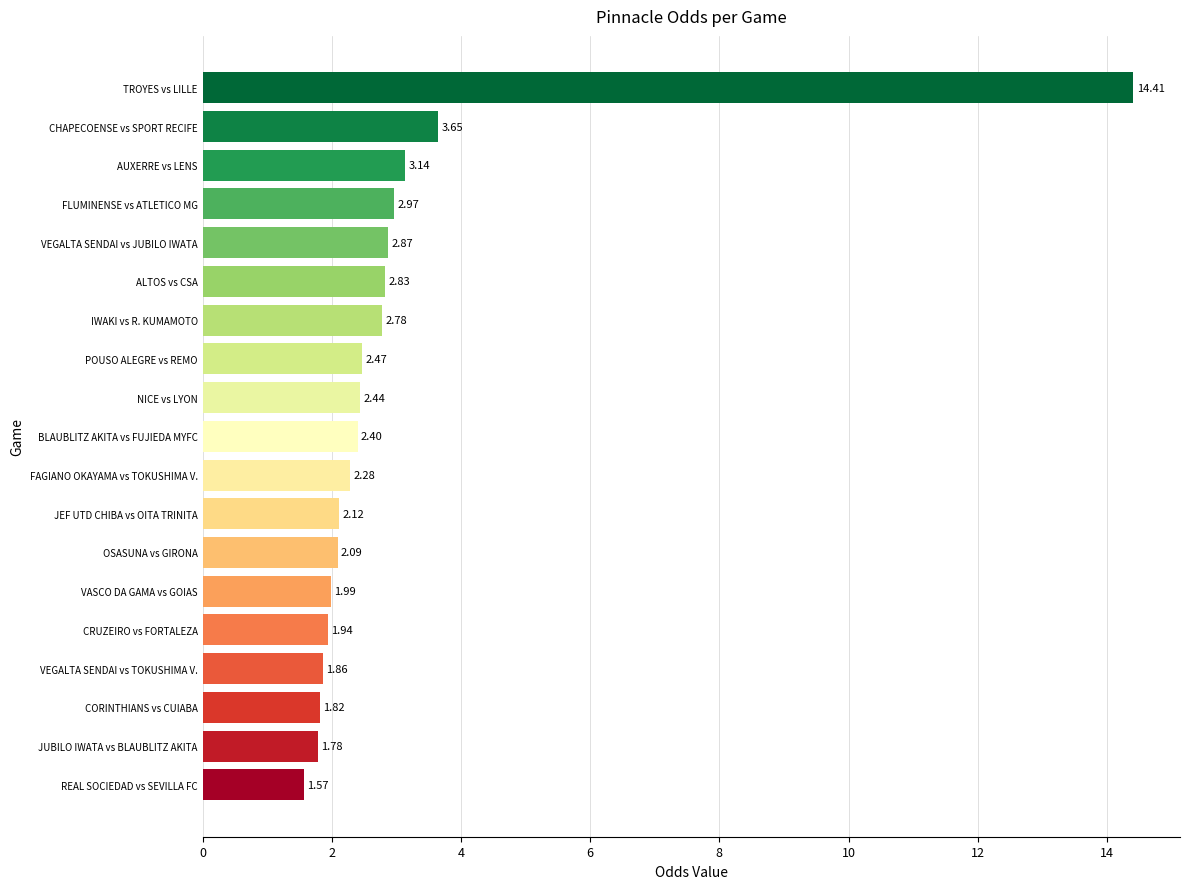

Does the chart contain stacked bars?

No